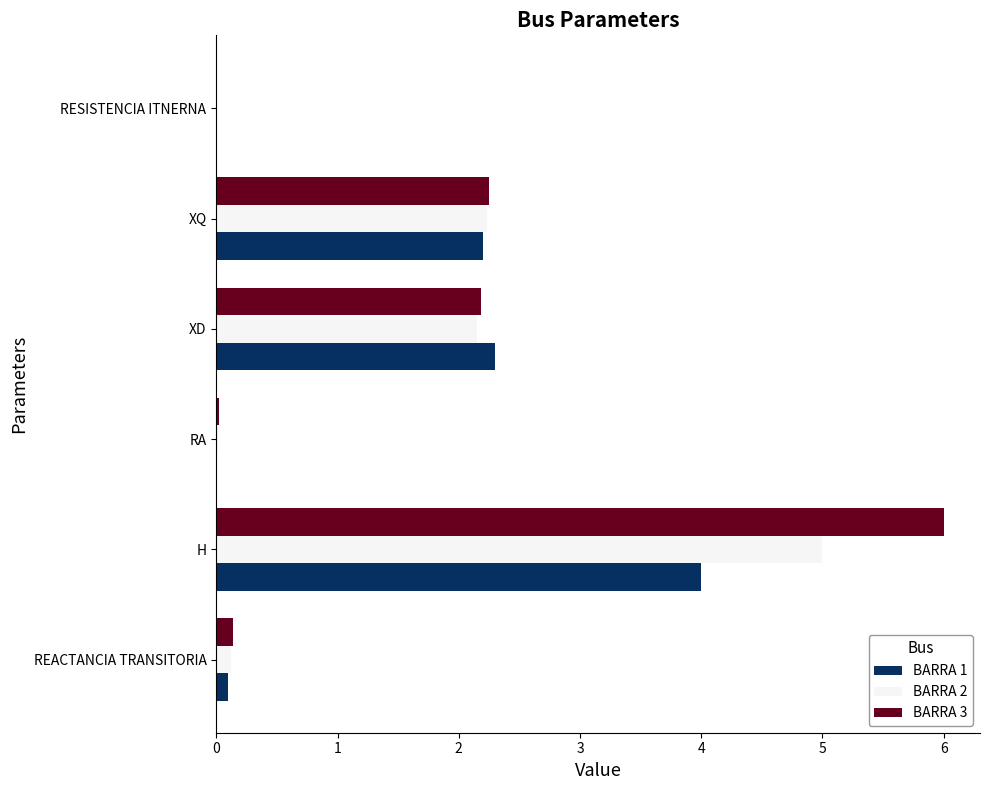

True or false: BARRA 1 has a value of 2.3 at XD.

True